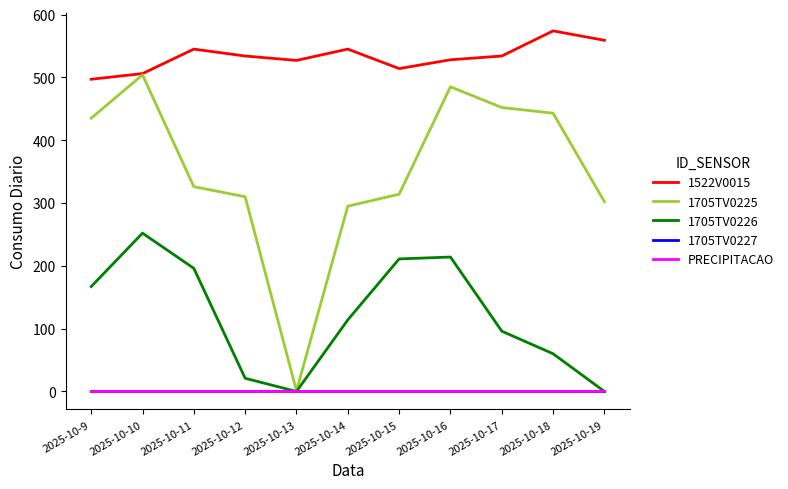

Which series has the largest total across all categories?

1522V0015